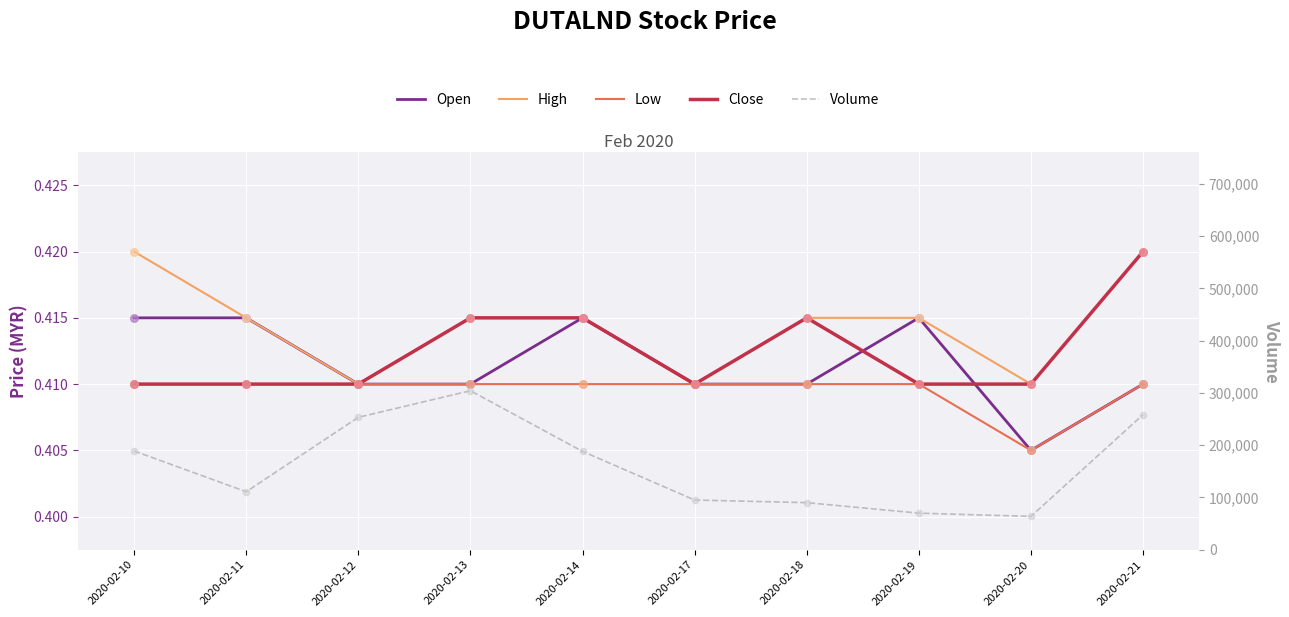

What are all the series names shown in the legend?

Open, High, Low, Close, Volume